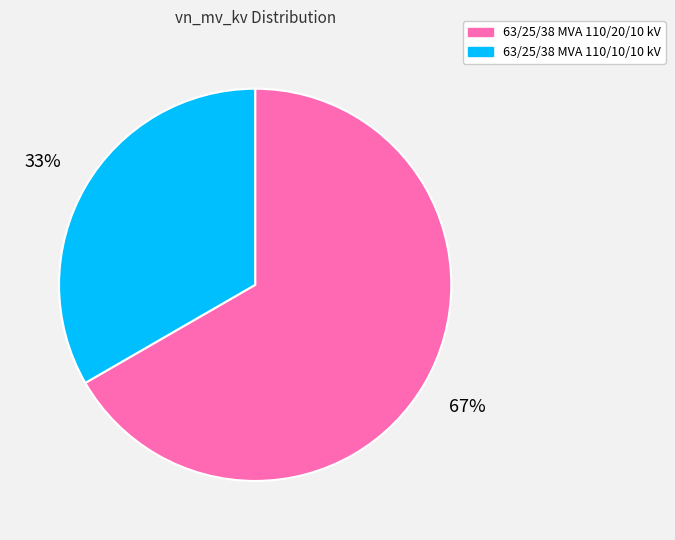

Combined, do 63/25/38 MVA 110/10/10 kV and 63/25/38 MVA 110/20/10 kV account for over 50%?

Yes